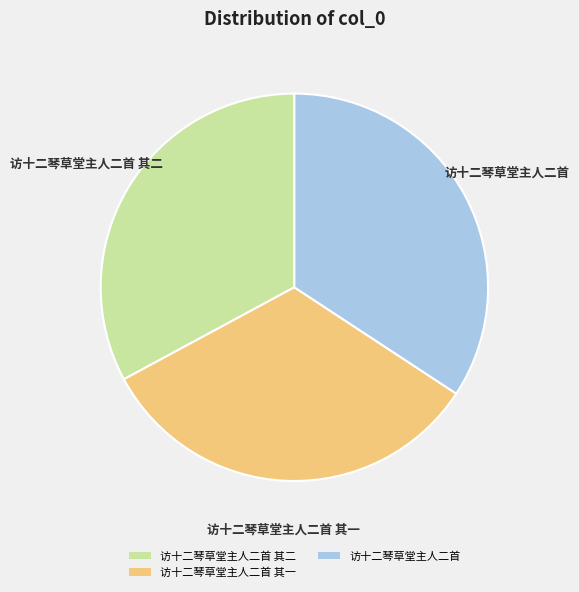

Approximately how many times larger is the value at 访十二琴草堂主人二首 其二 compared to 访十二琴草堂主人二首?

1.0